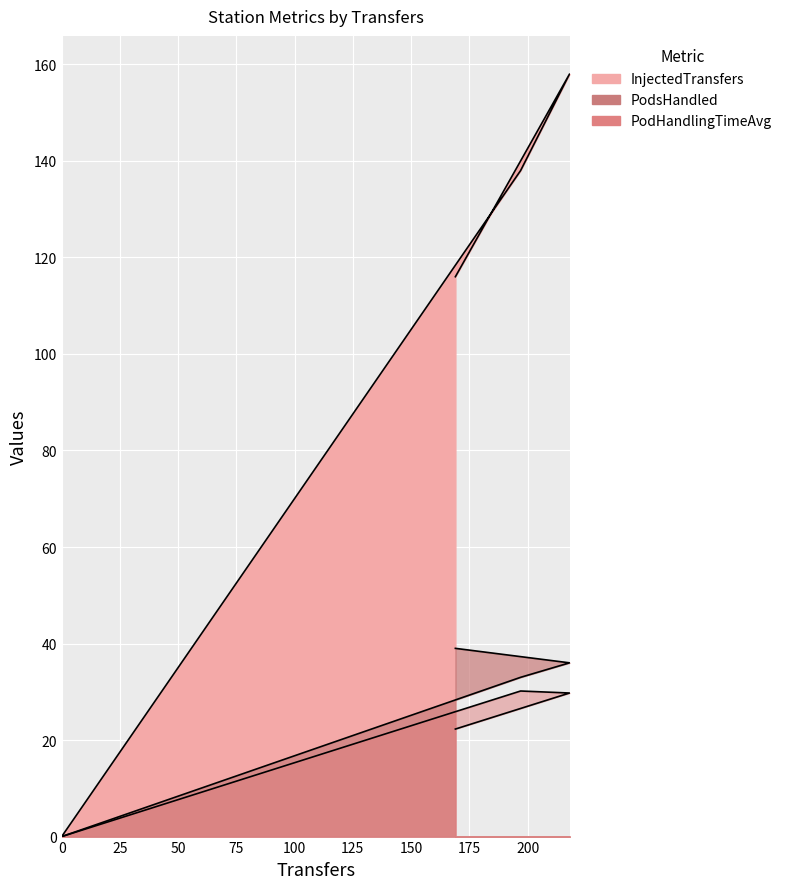

Reading left to right, extract all data points from this chart.

InjectedTransfers: 0=0.0	197=138.0	218=158.0	169=116.0
PodsHandled: 0=0.0	197=33.0	218=36.0	169=39.0
PodHandlingTimeAvg: 0=0.0	197=30.2	218=29.7	169=22.3